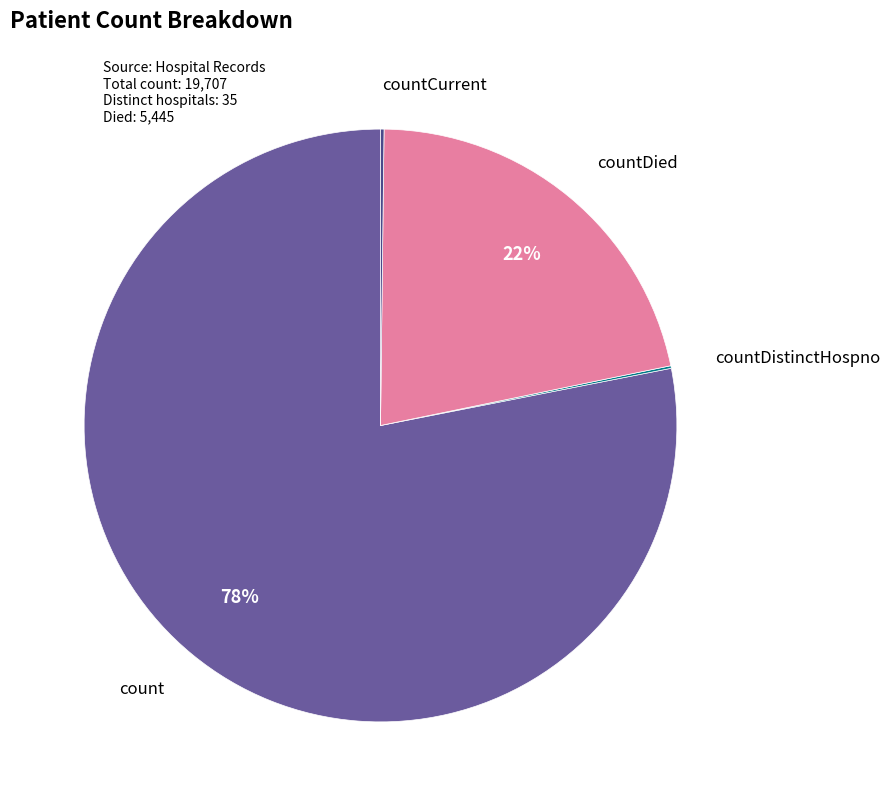

To the nearest percent, what is the average slice percentage?

25%